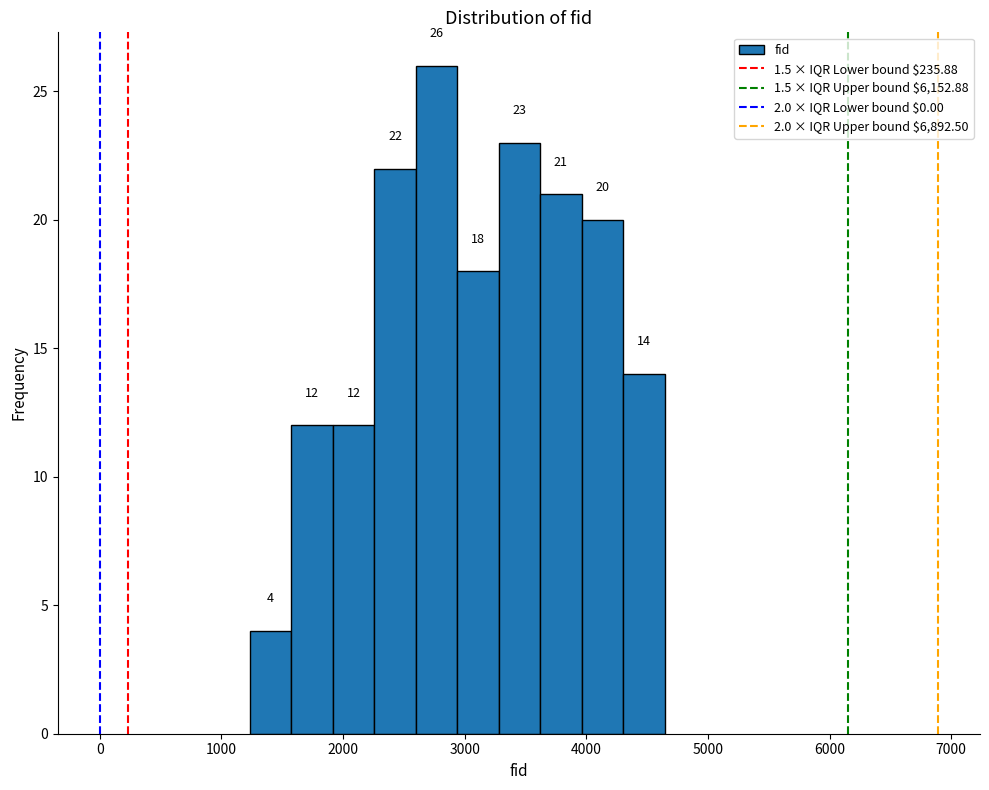

Read against the x-axis, roughly where is the centre of the tallest bar?

2800